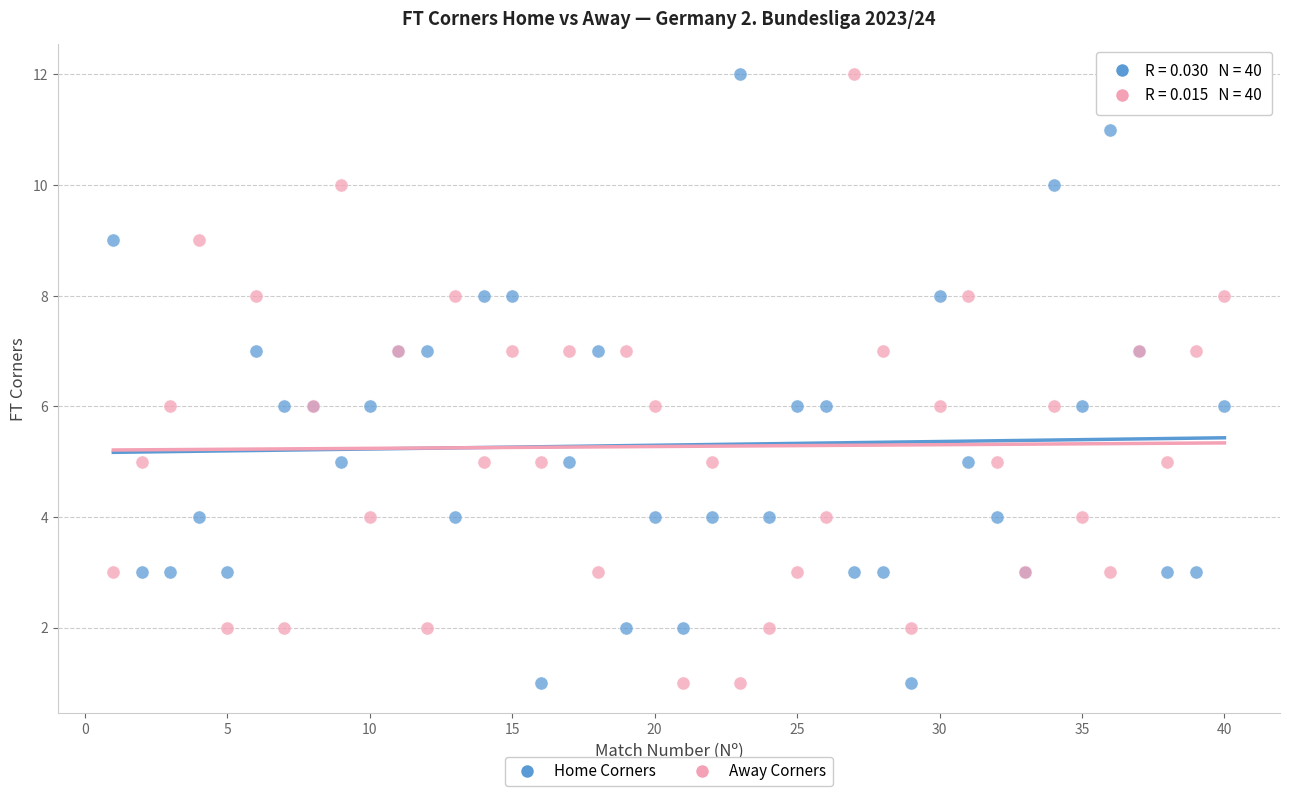

What is the X range (max minus min) for the scatter plot?

39